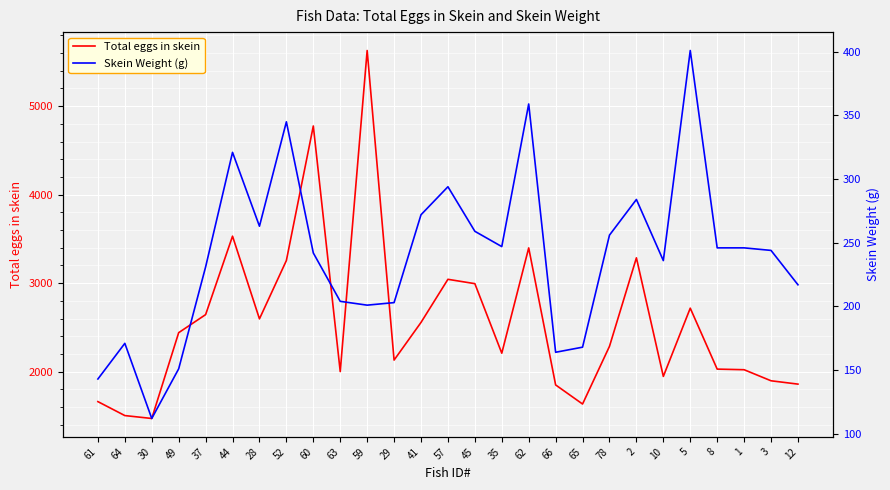

What is the total value across all series at 30?

1584.0